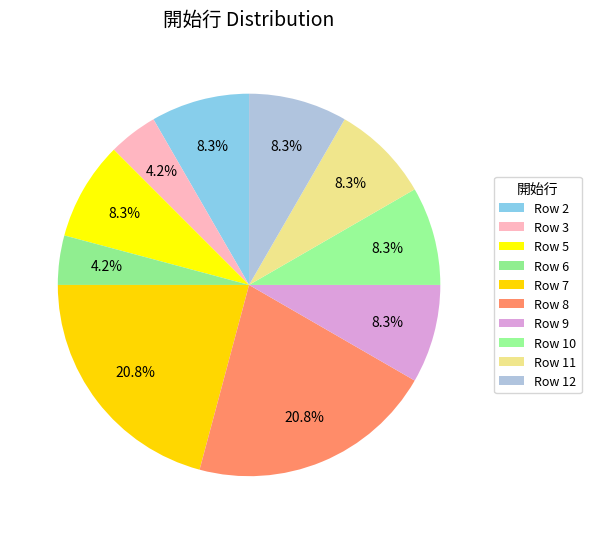

How many slices are in this pie chart?

10